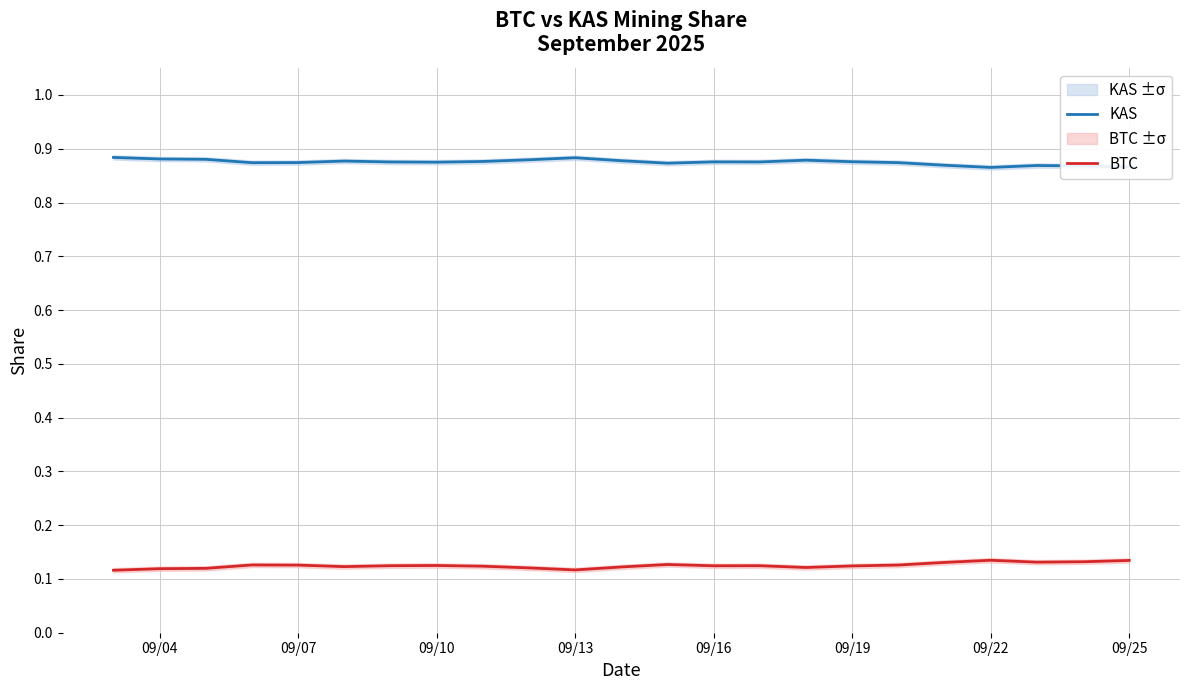

Does the chart have visible grid lines?

Yes